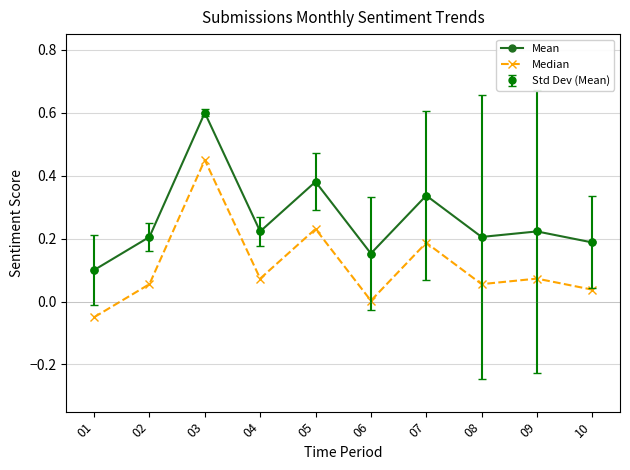

True or false: Median and Mean cross at least once.

False